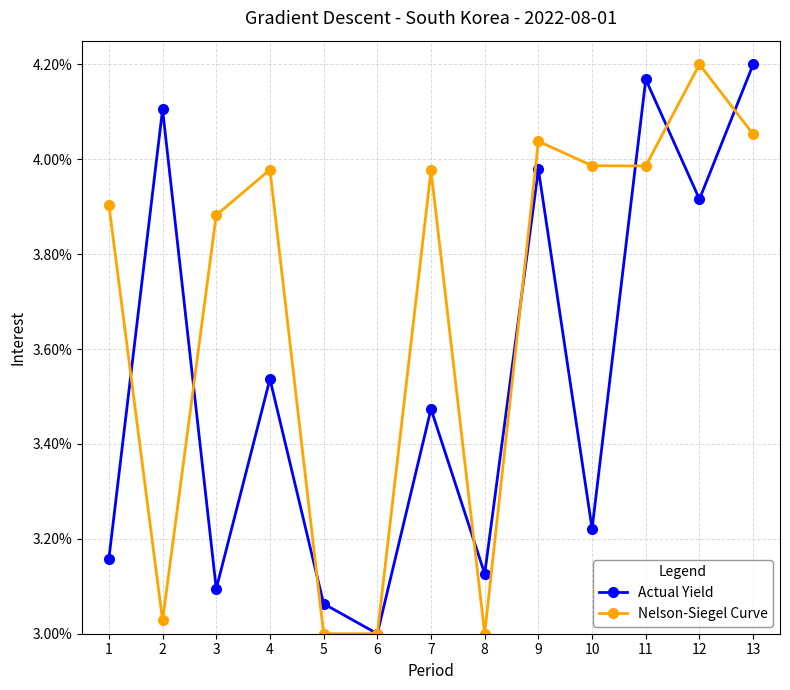

What is the difference between the highest and lowest values at 4?

0.4